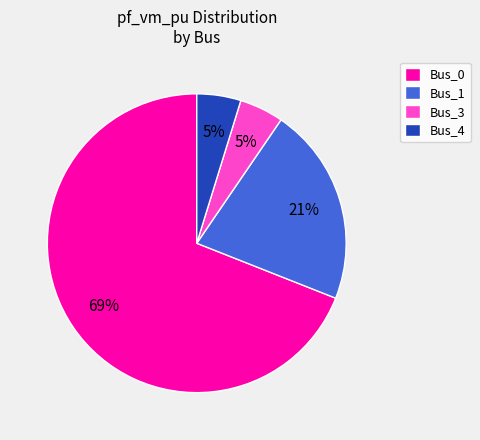

To the nearest percent, what is the difference between the largest and smallest slice percentages?

64%